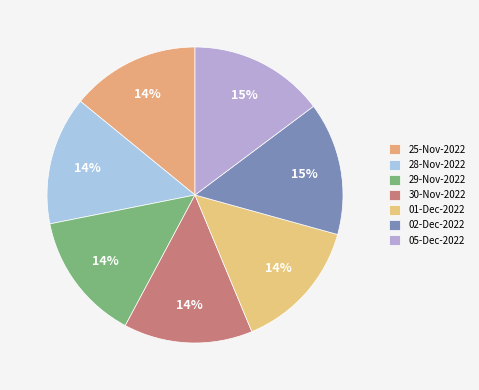

Count the number of slices in the pie.

7